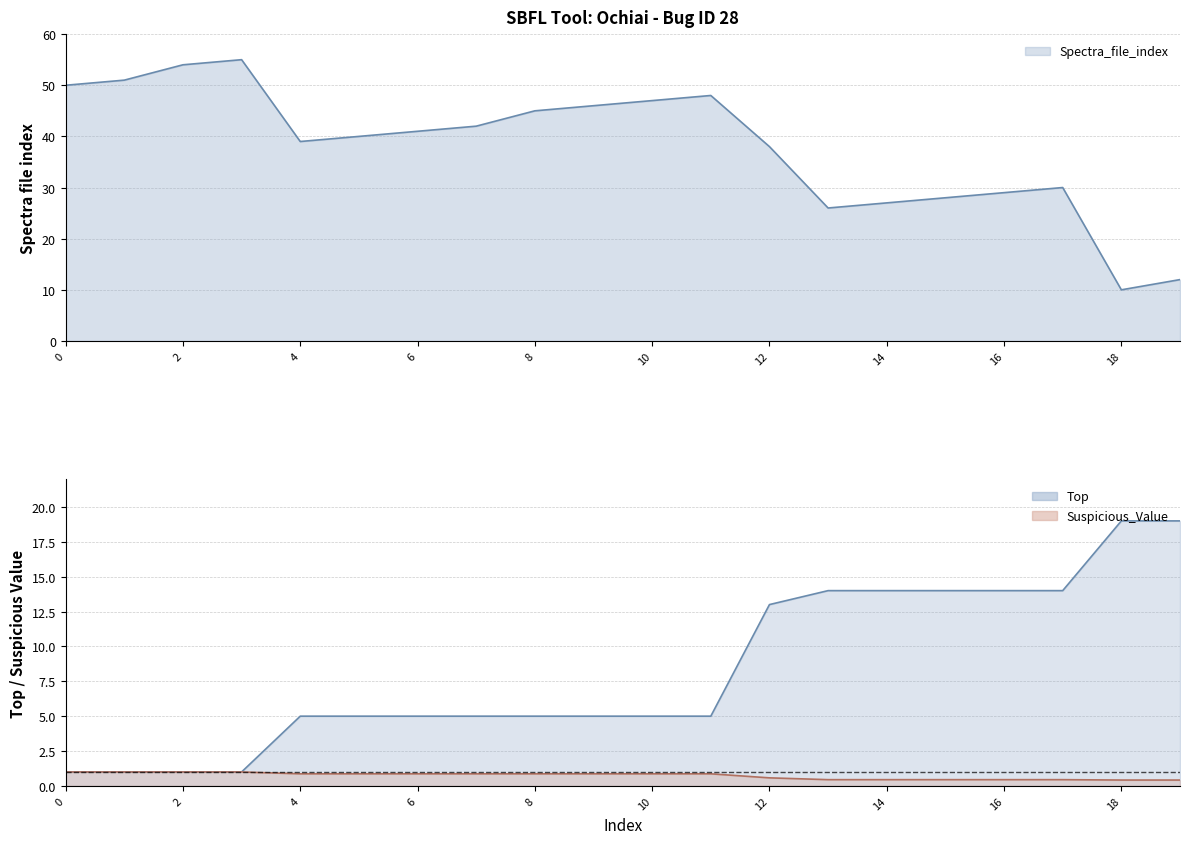

Which series has the widest spread of values?

Spectra_file_index